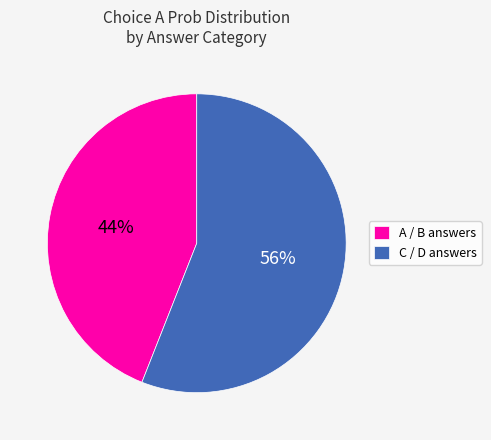

To the nearest percent, what percentage of the pie is A / B answers?

44%